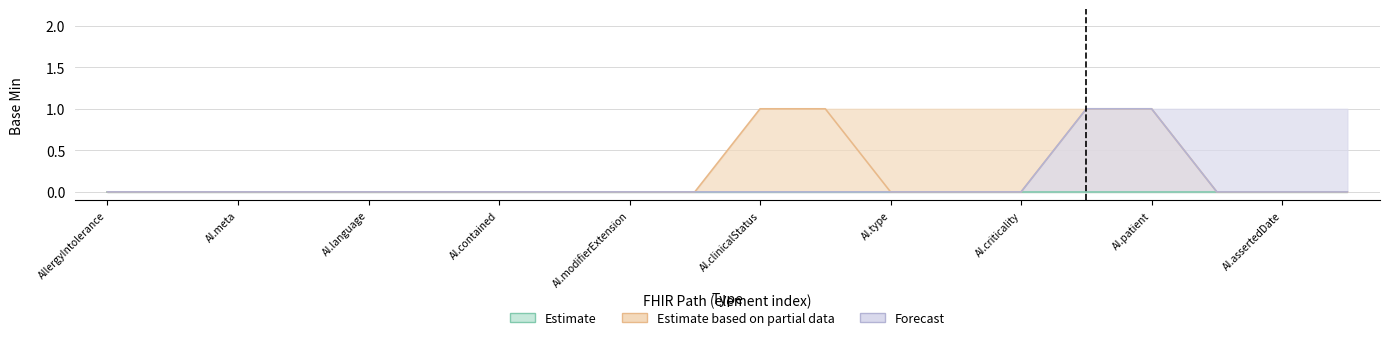

What is the label of the 16th point from the right?

AI.language